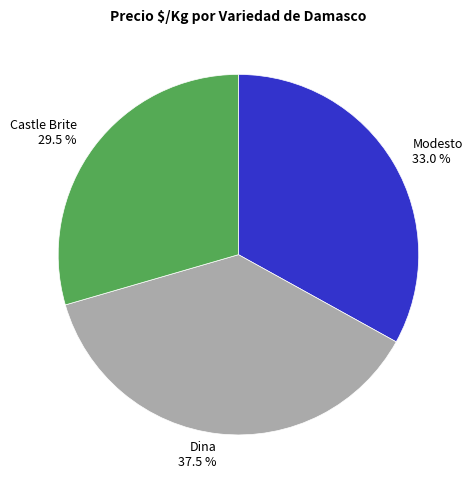

Rank the categories by value from highest to lowest.

Dina, Modesto, Castle Brite